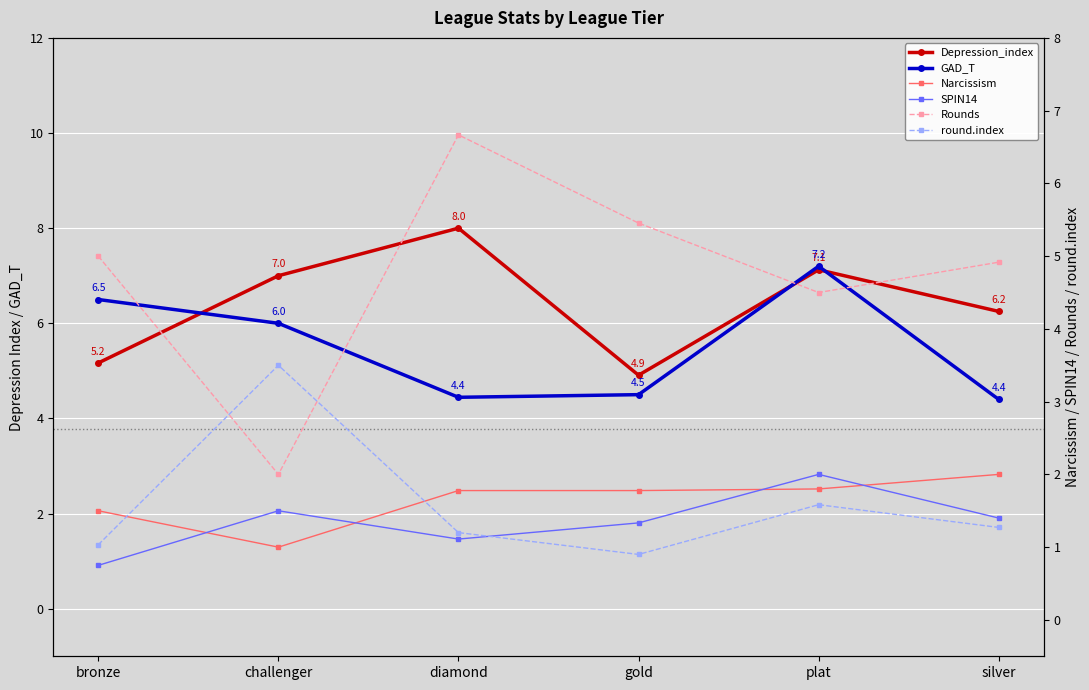

Where is SPIN14 nearest to the value 1?

diamond